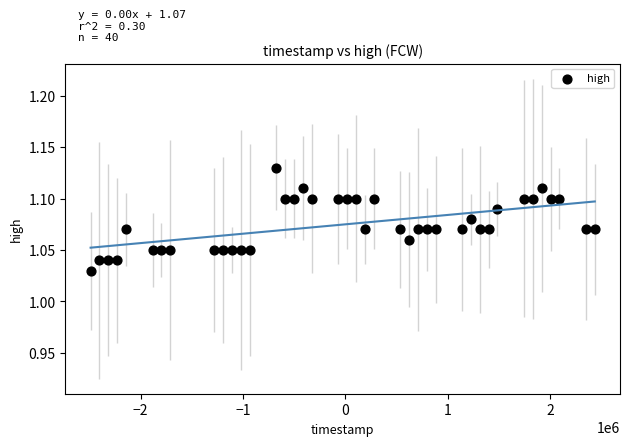

Count the number of points in this scatter plot.

40